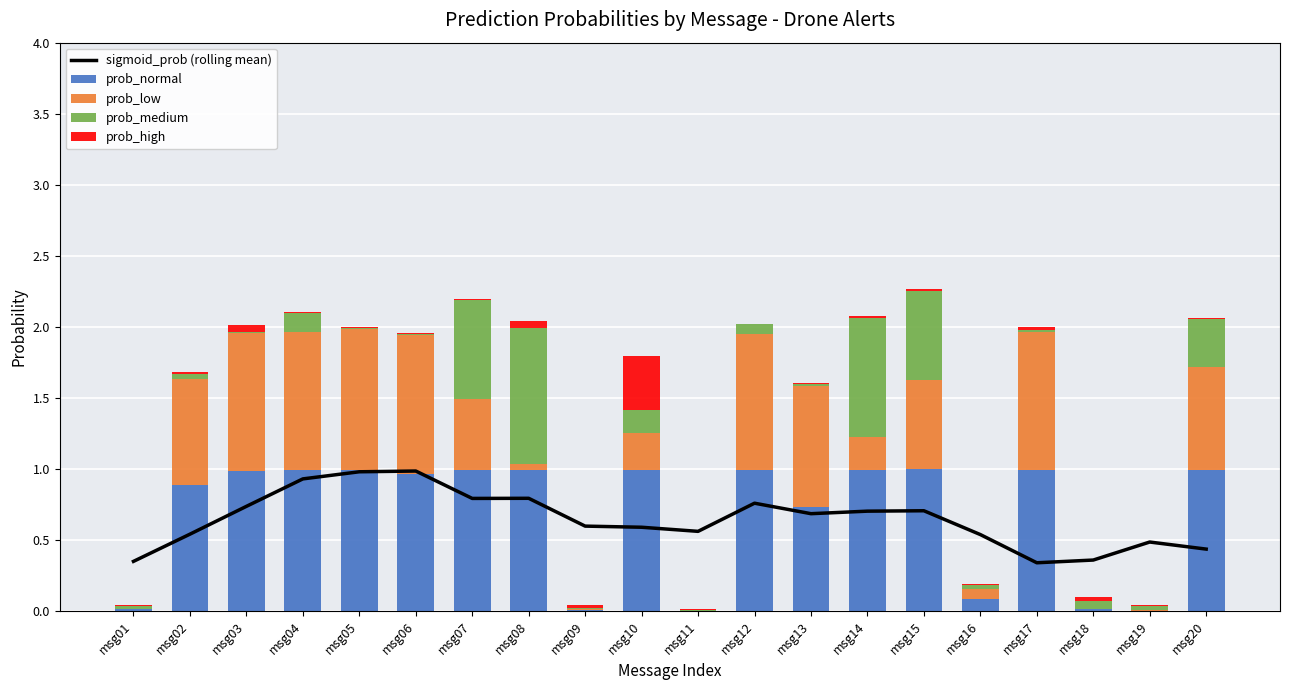

How many series are shown in this chart?

5